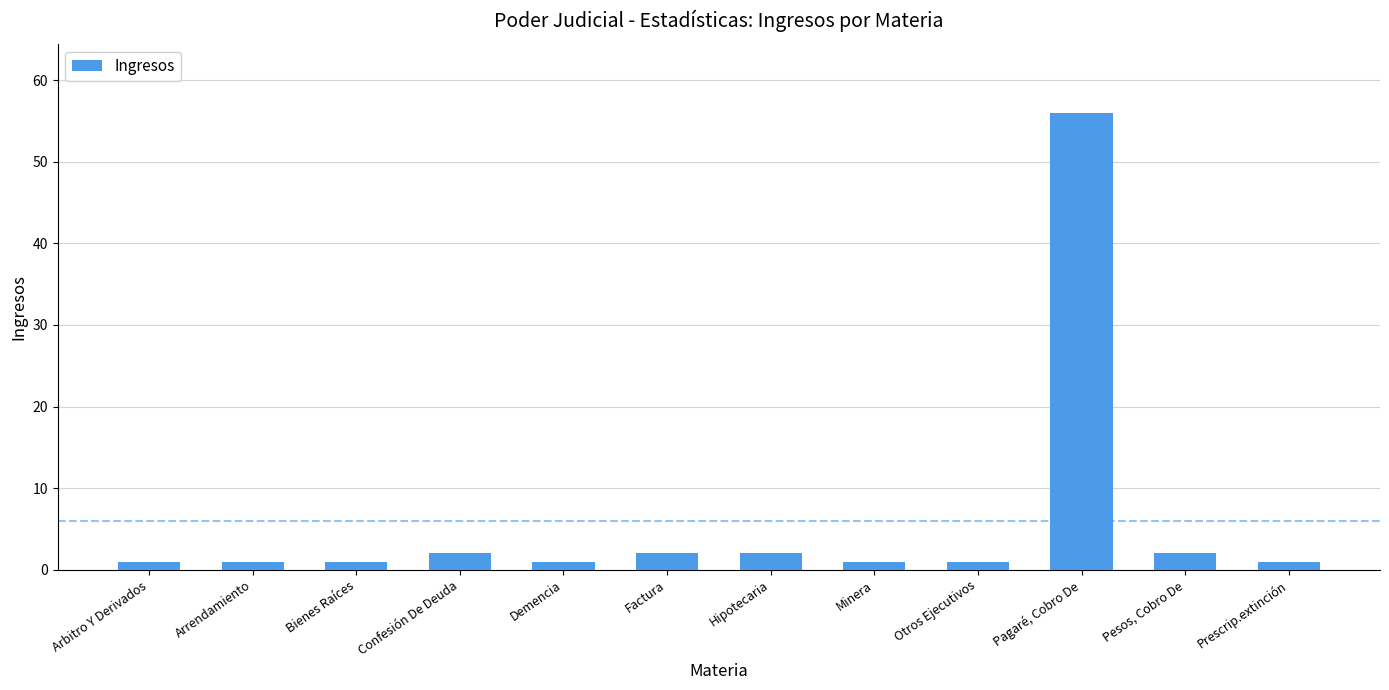

Between Pagaré, Cobro De and Confesión De Deuda, which is larger?

Pagaré, Cobro De